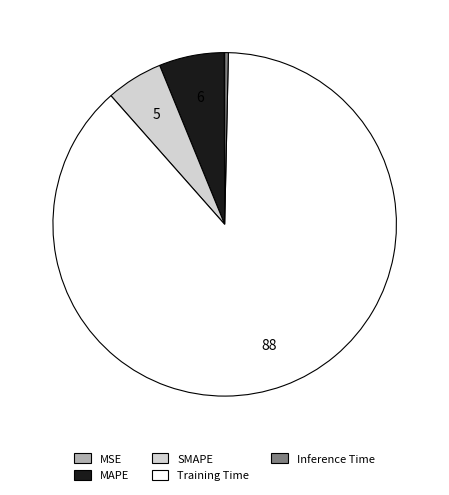

Which slice represents more than half of the pie?

Training Time